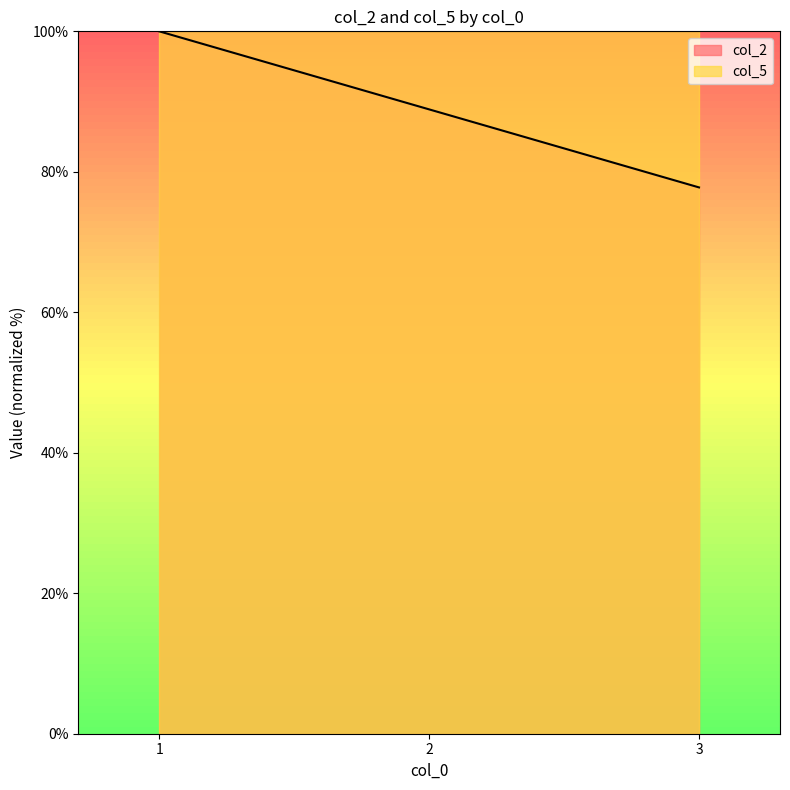

Between 2 and 3, which is larger?

2